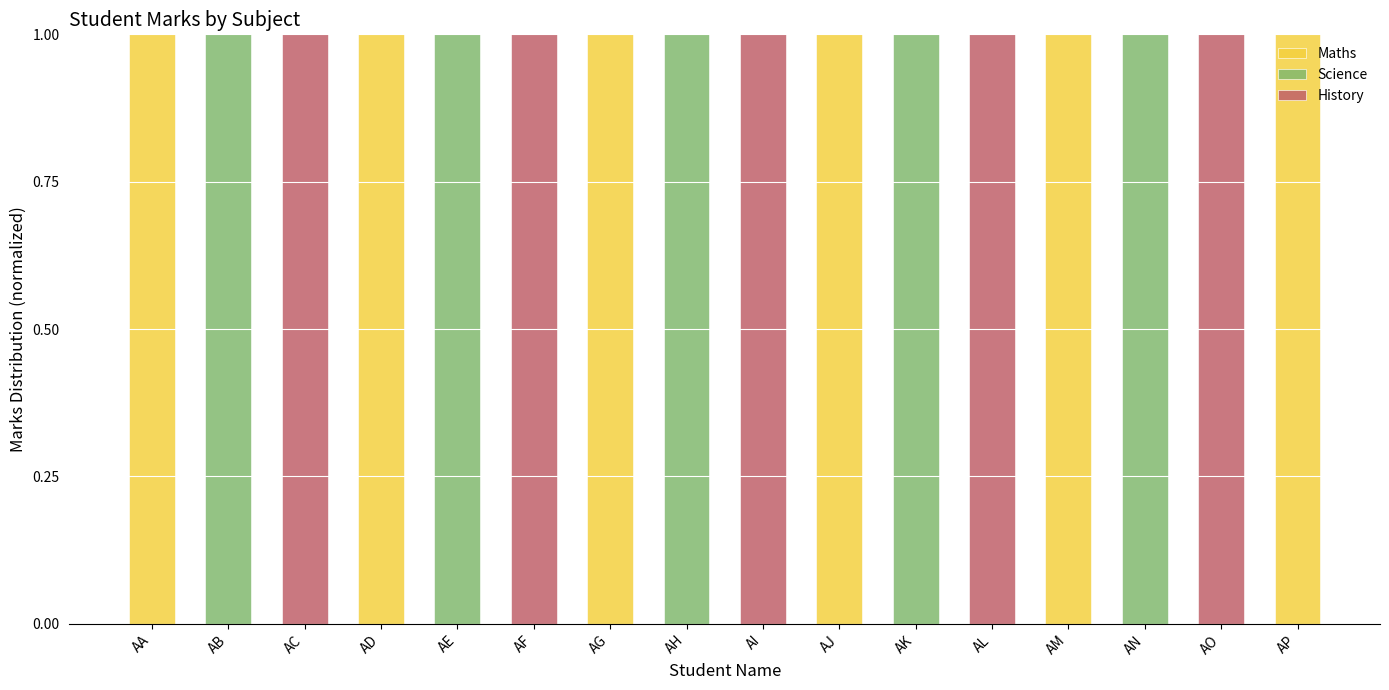

How many data points does each series have?

16